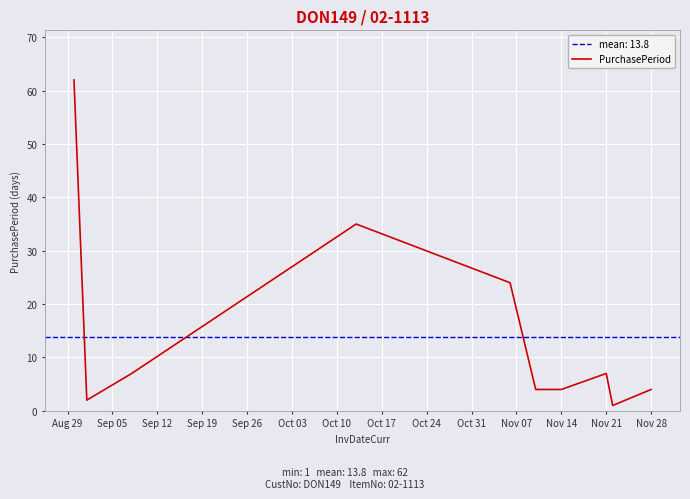

What is the highest value of the PurchasePeriod series?

62